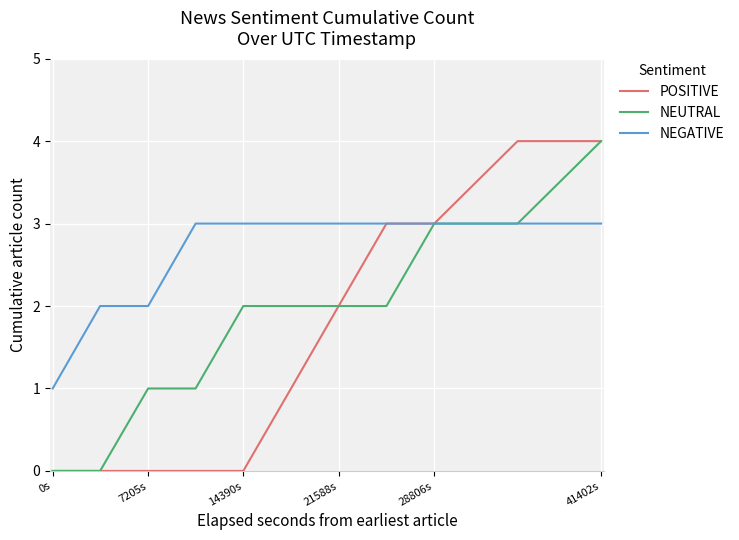

What is the maximum value for POSITIVE?

4